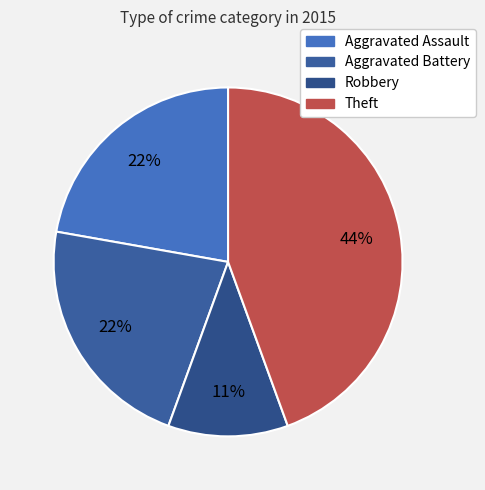

Approximately how many times larger is the value at Theft compared to Robbery?

4.0